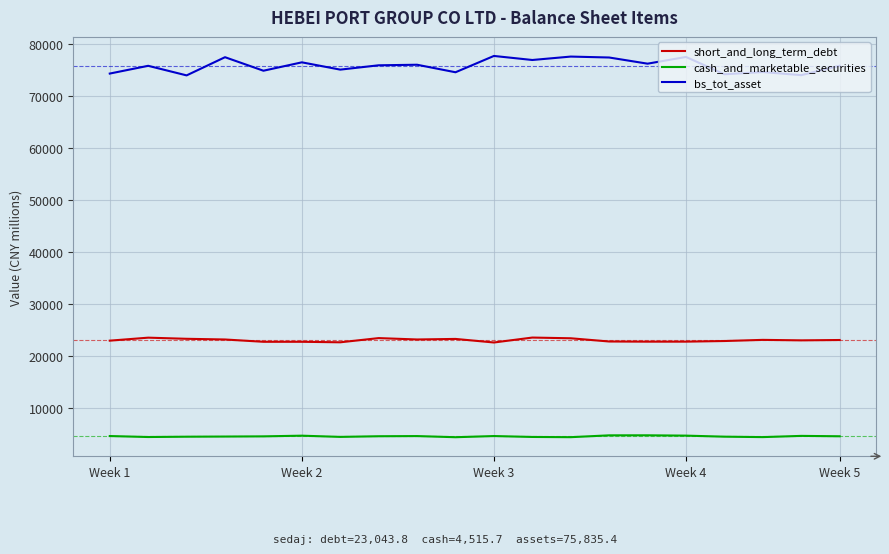

List the series in order of their overall mean, highest first.

bs_tot_asset, short_and_long_term_debt, cash_and_marketable_securities